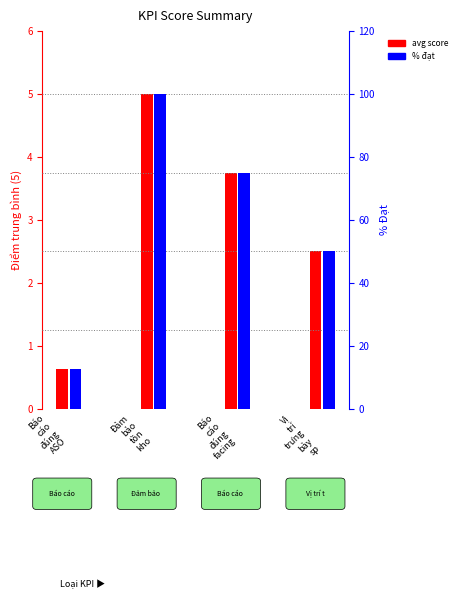

Rank the series by their average value, from lowest to highest.

avg score (KPI), % đạt (KPI)